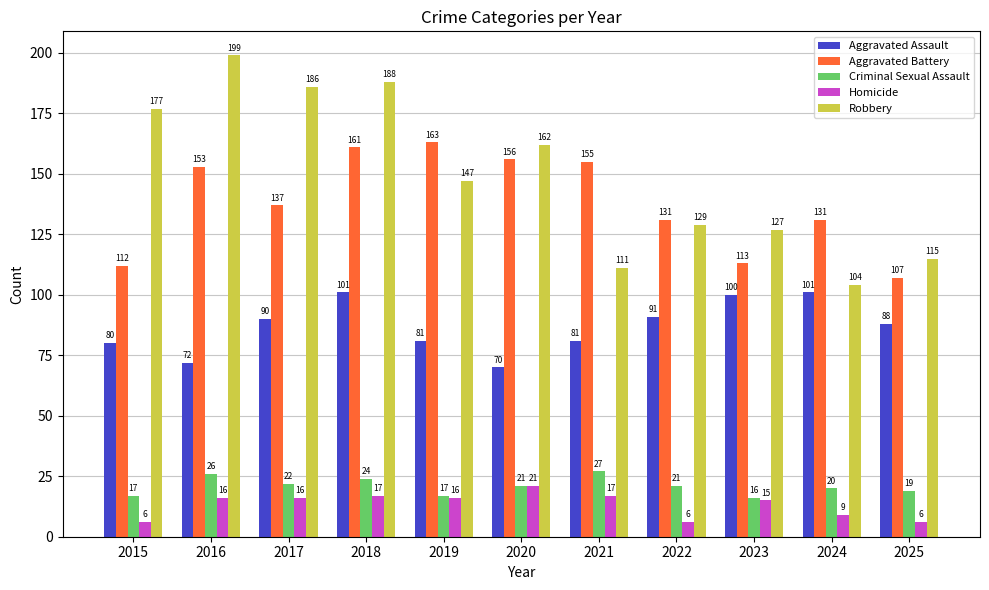

Reading right to left, transcribe all the data shown in this chart.

Aggravated Assault: 2025=88	2024=101	2023=100	2022=91	2021=81	2020=70	2019=81	2018=101	2017=90	2016=72	2015=80
Aggravated Battery: 2025=107	2024=131	2023=113	2022=131	2021=155	2020=156	2019=163	2018=161	2017=137	2016=153	2015=112
Criminal Sexual Assault: 2025=19	2024=20	2023=16	2022=21	2021=27	2020=21	2019=17	2018=24	2017=22	2016=26	2015=17
Homicide: 2025=6	2024=9	2023=15	2022=6	2021=17	2020=21	2019=16	2018=17	2017=16	2016=16	2015=6
Robbery: 2025=115	2024=104	2023=127	2022=129	2021=111	2020=162	2019=147	2018=188	2017=186	2016=199	2015=177